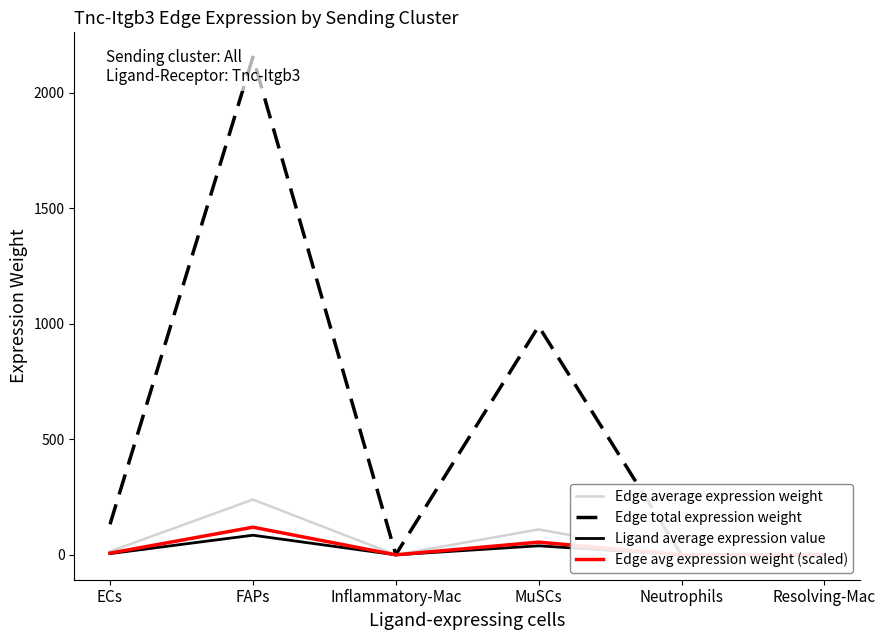

The value of Ligand average expression value at MuSCs is 39.0. True or false?

True